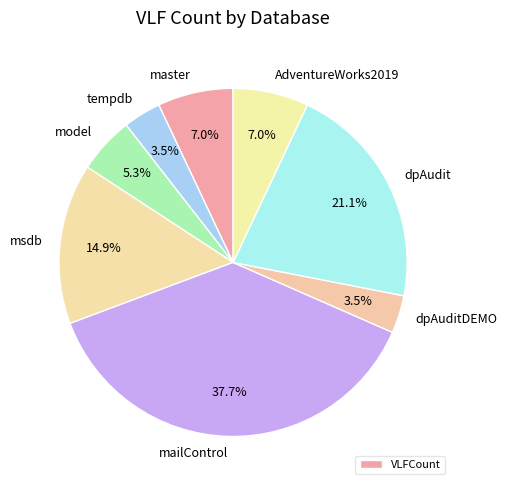

Which category has the biggest portion of the pie?

mailControl